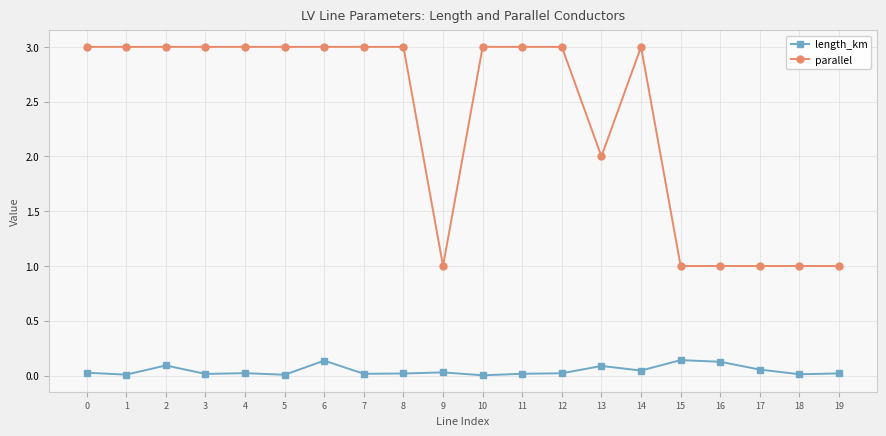

Does the chart display data point markers on the line(s)?

Yes